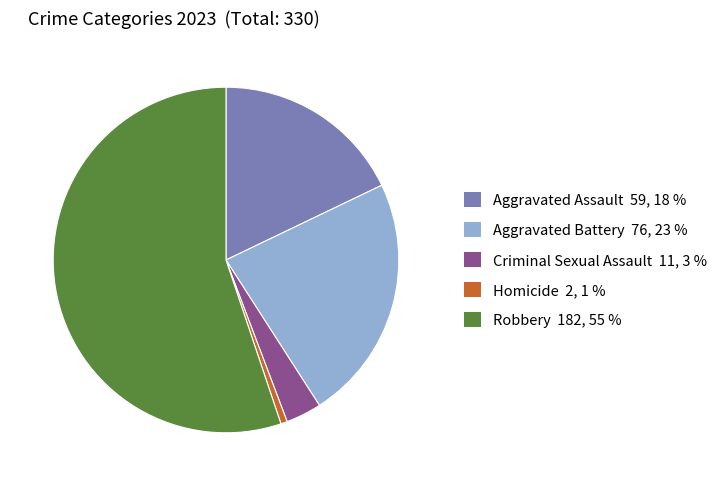

Is there any slice that represents more than half of the pie?

Yes